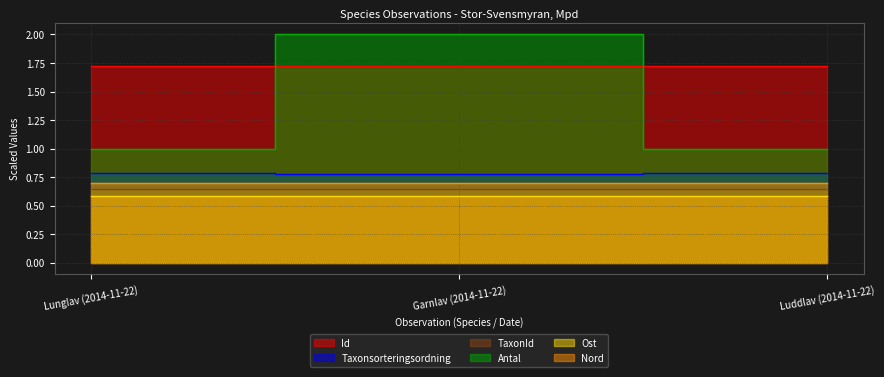

What is the difference between the highest and lowest values at Luddlav (2014-11-22)?

1.1